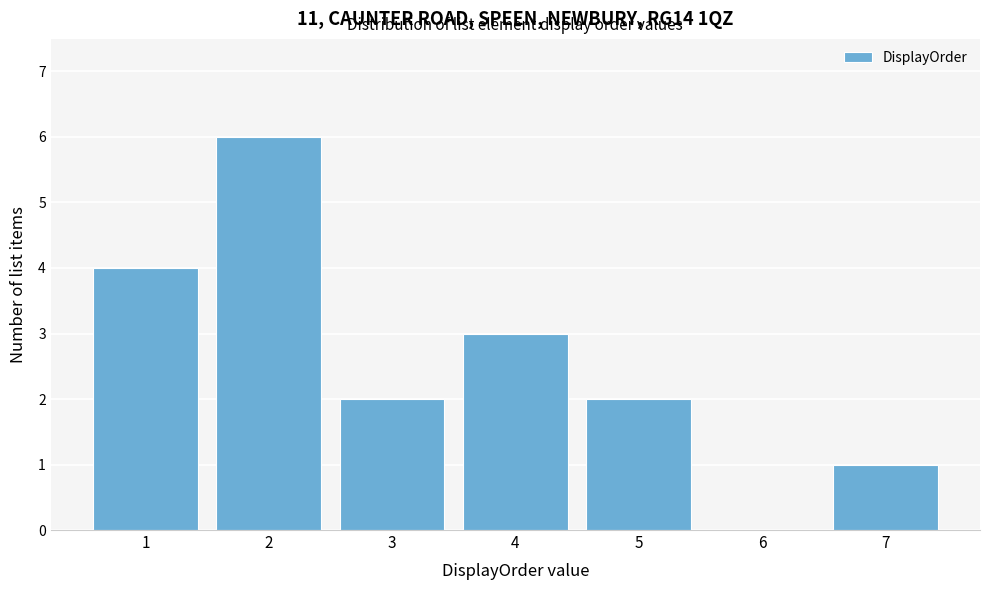

Reading right to left, transcribe all the data shown in this chart.

7=1	6=0	5=2	4=3	3=2	2=6	1=4